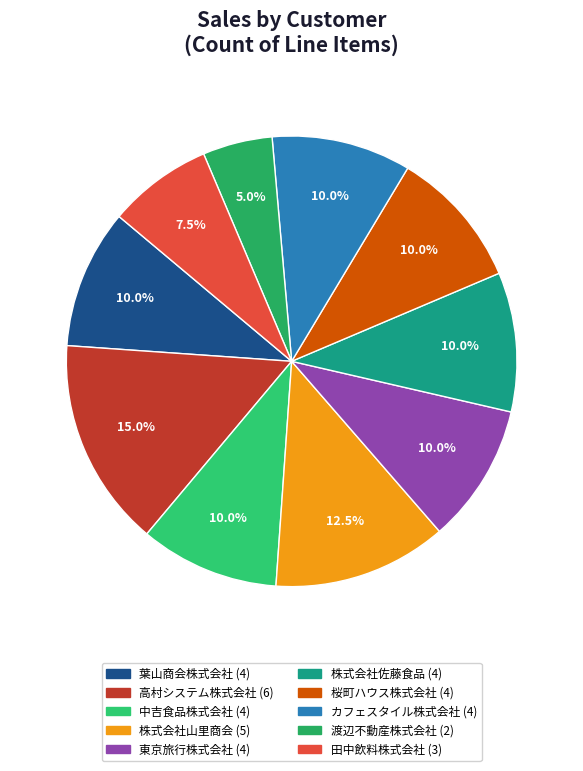

Does 株式会社佐藤食品 account for over 50% of the chart?

No